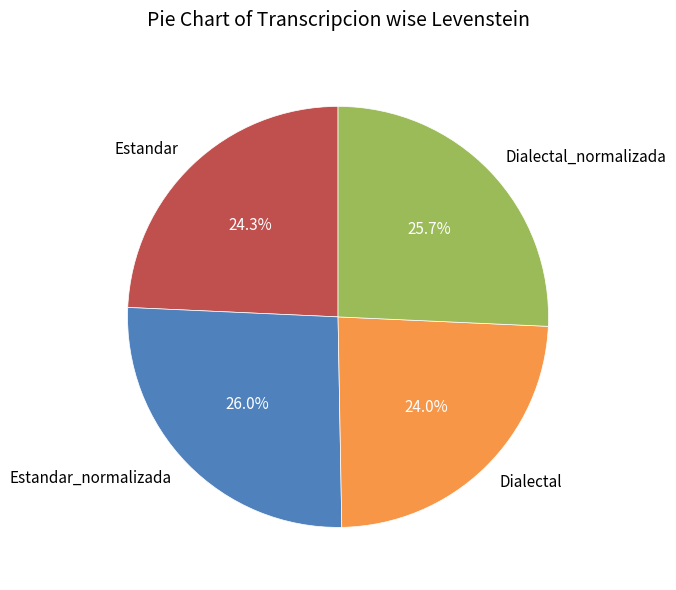

How many segments does this pie chart have?

4